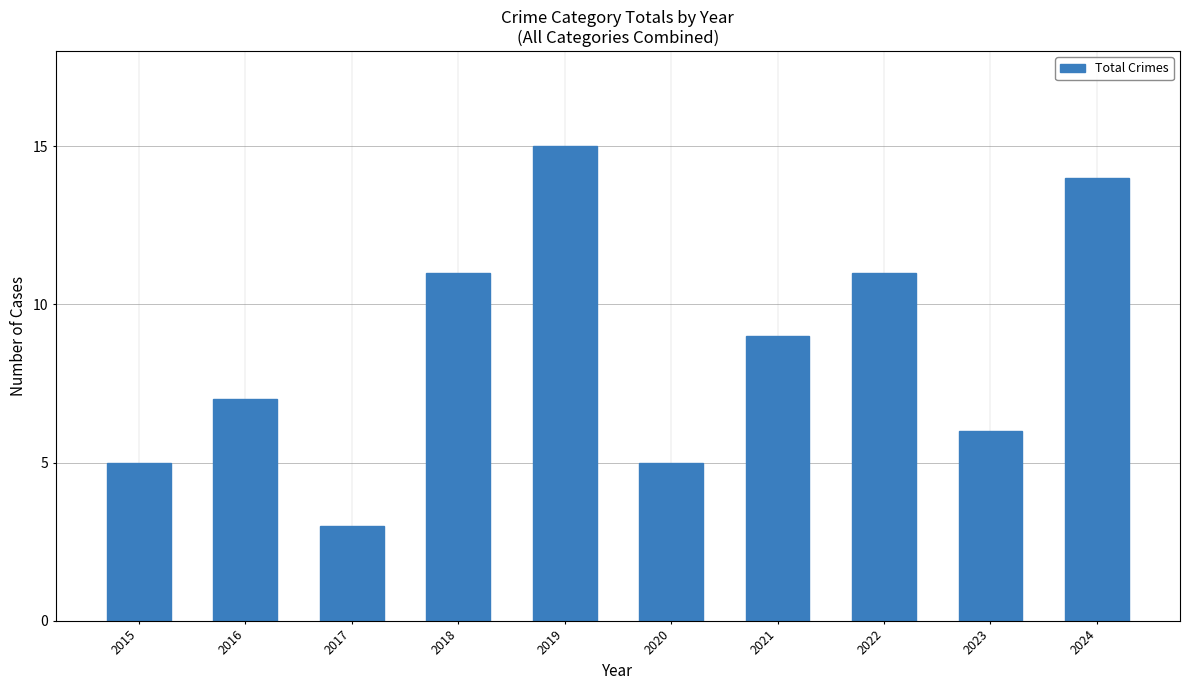

How many data points are less than 9?

5